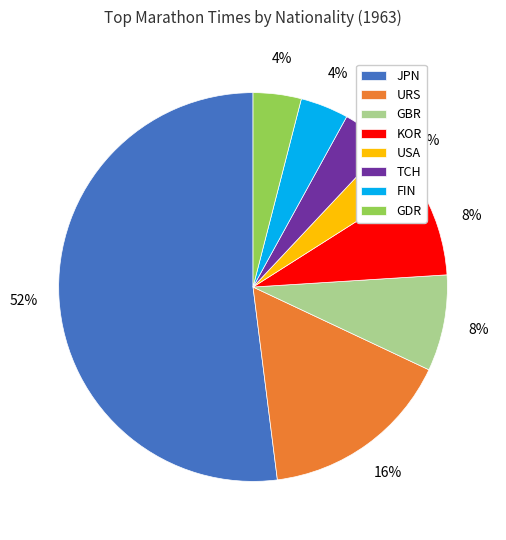

How many segments does this pie chart have?

8